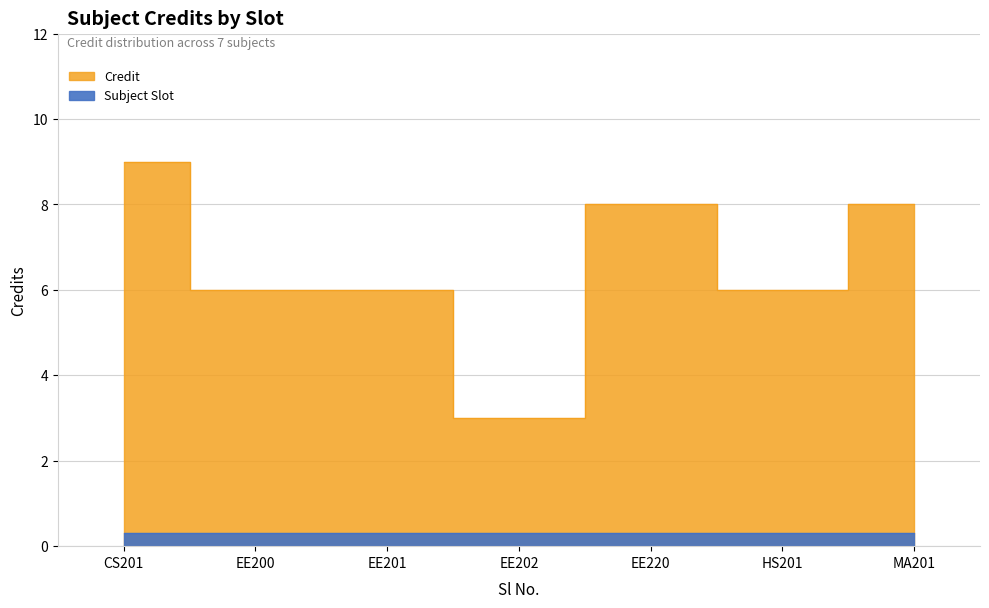

Does the chart display data point markers on the line(s)?

No